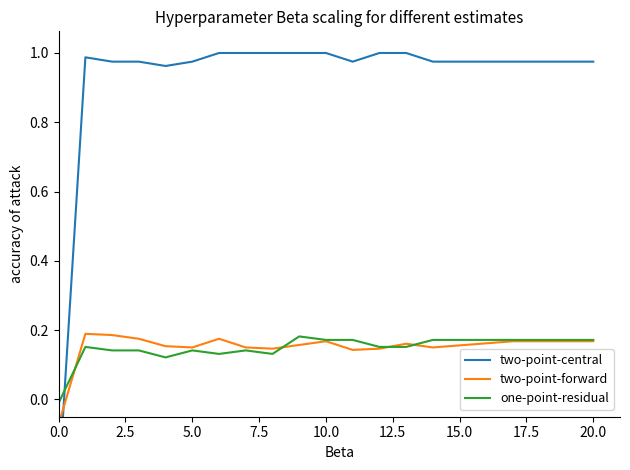

The value of one-point-residual at 10.0 is 0.3. True or false?

False